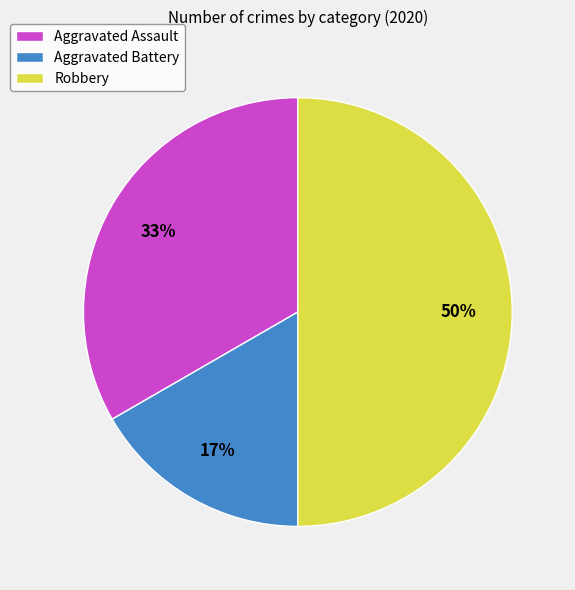

To the nearest percent, what portion does Aggravated Battery represent?

17%